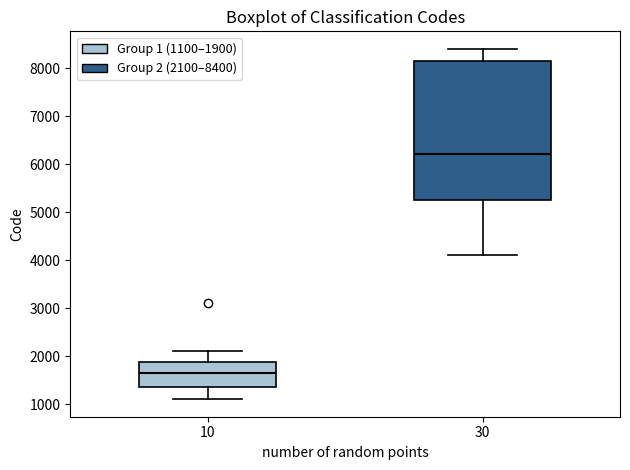

Which box has the highest median line?

30